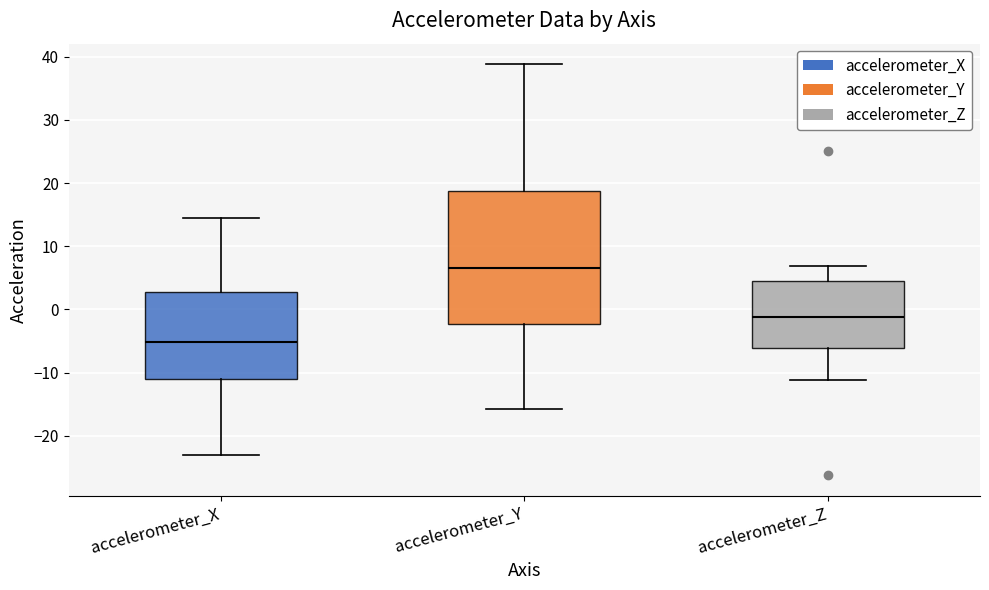

Where is the lower edge of the box for accelerometer_Y on the y-axis? The values are not printed on the chart, so give them approximately, as read against the axis.

-2